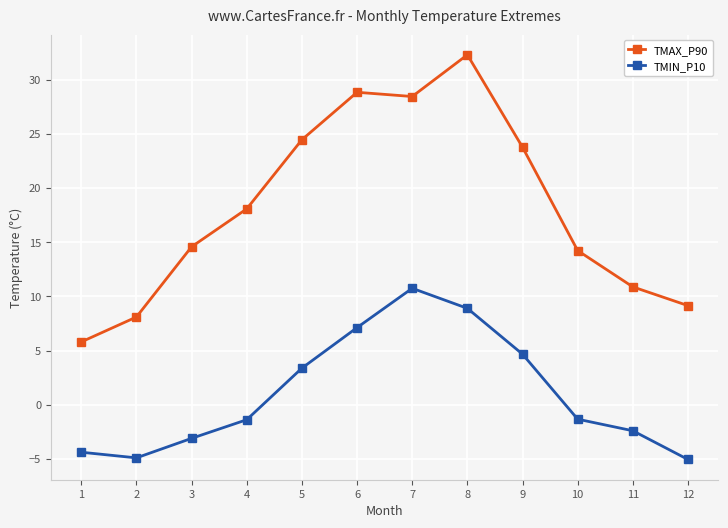

Is it true that TMIN_P10 equals 4.7 at 9?

True